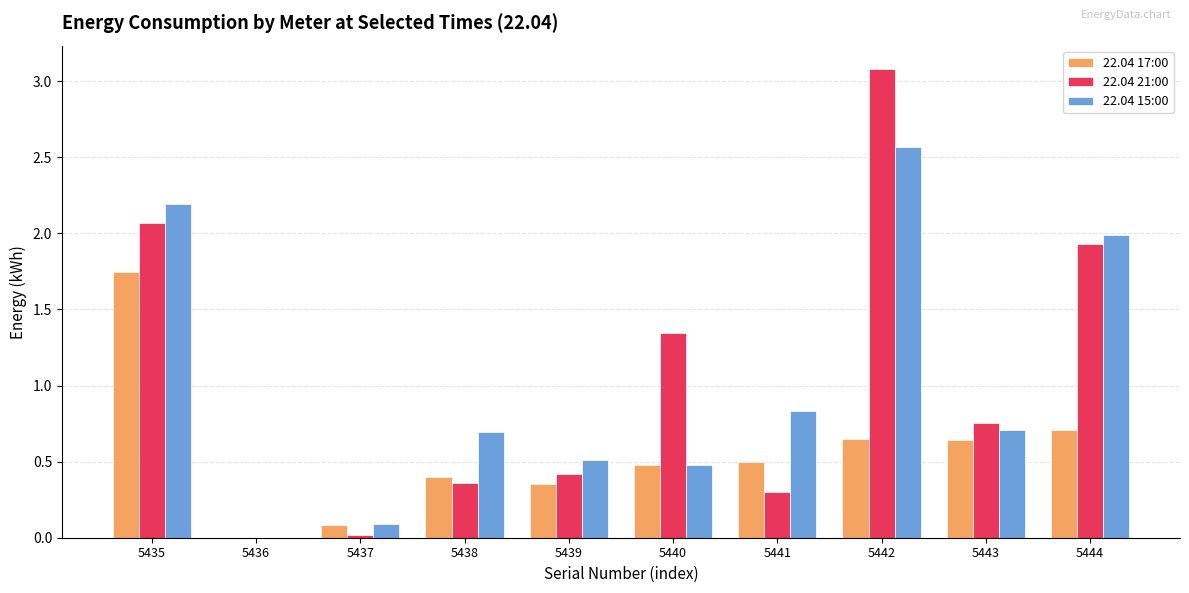

What is the sum of all 22.04 15:00 values?

10.1